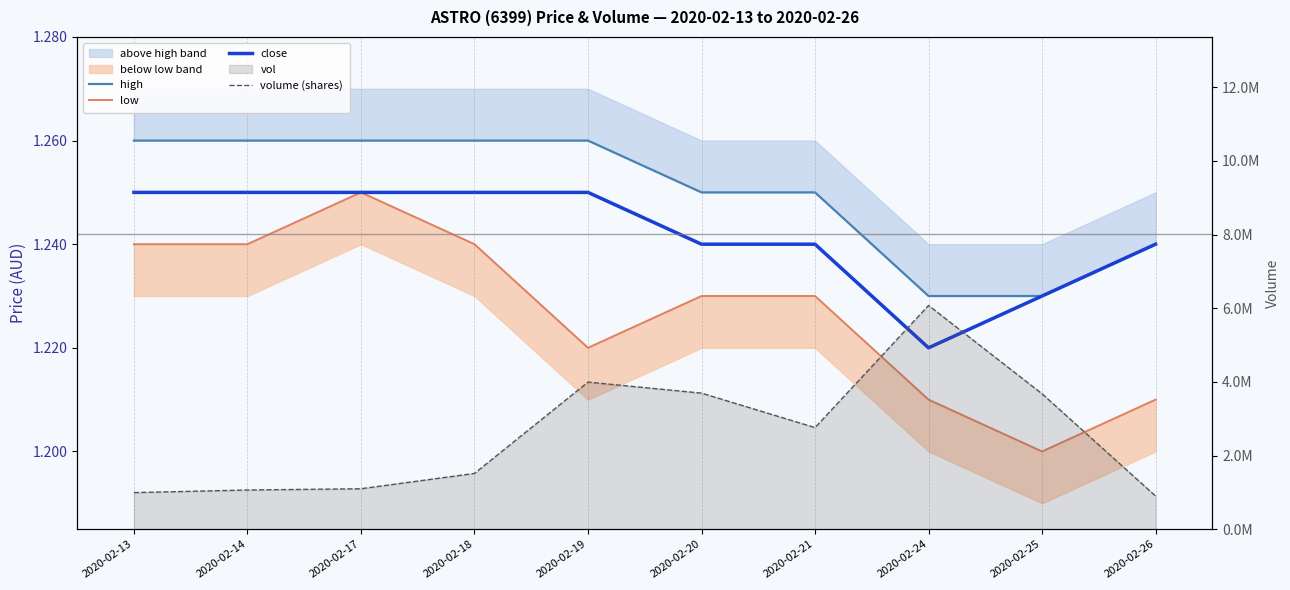

What is the total value across all series at 2020-02-17?

1098103.8